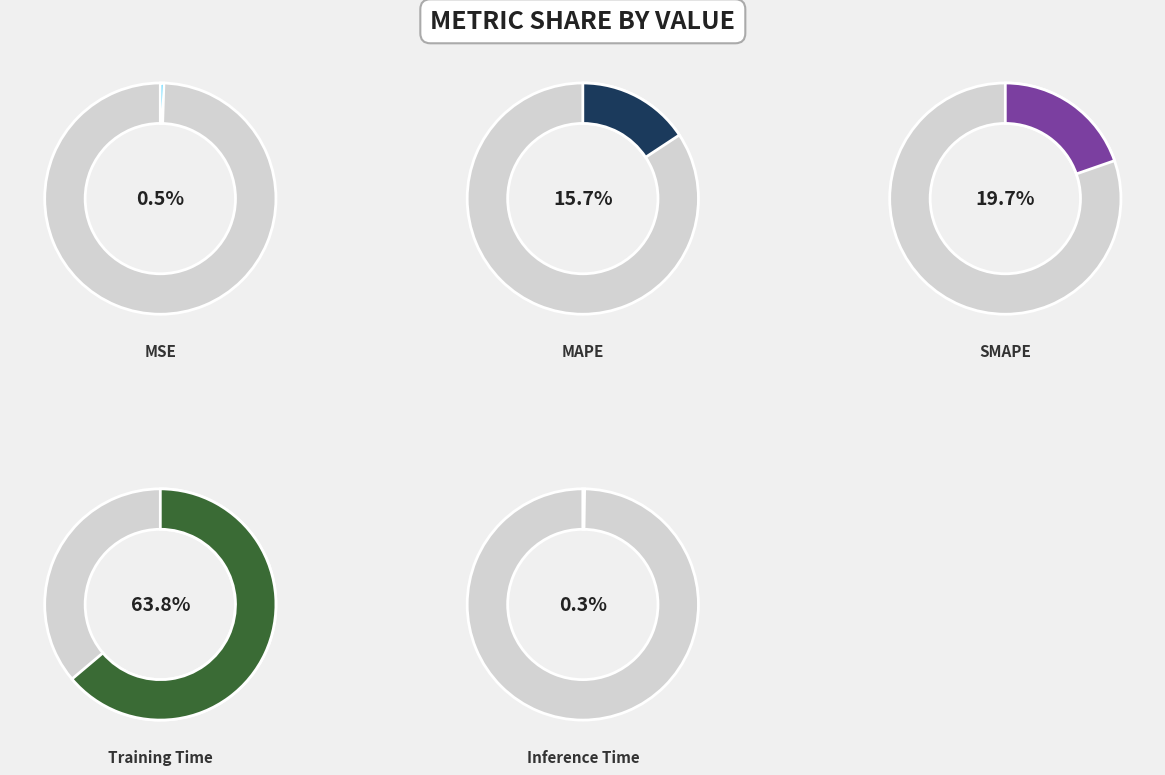

Between MSE and SMAPE, which is larger?

SMAPE